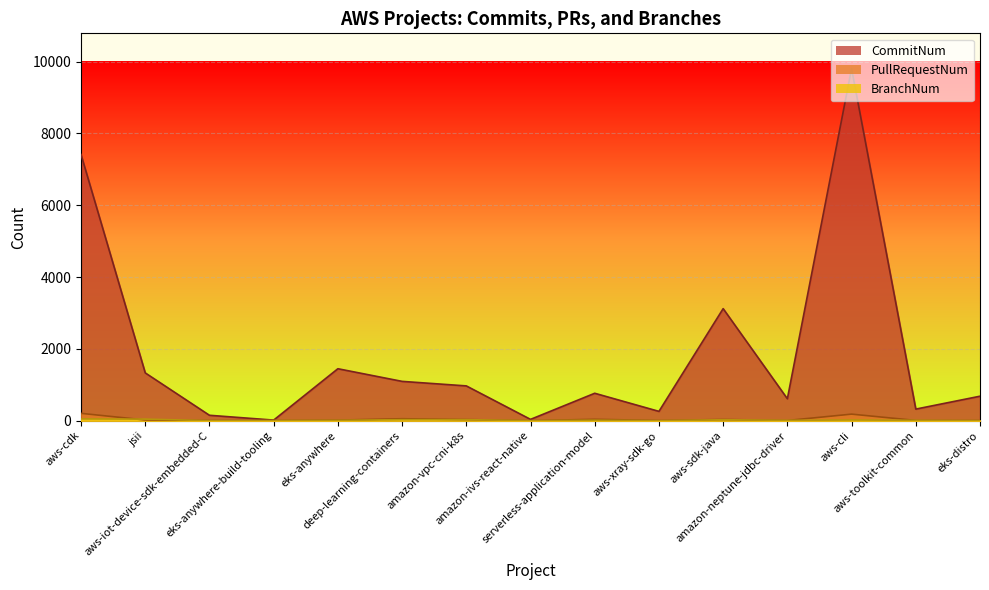

Where does the CommitNum series first go above 764?

aws-cdk